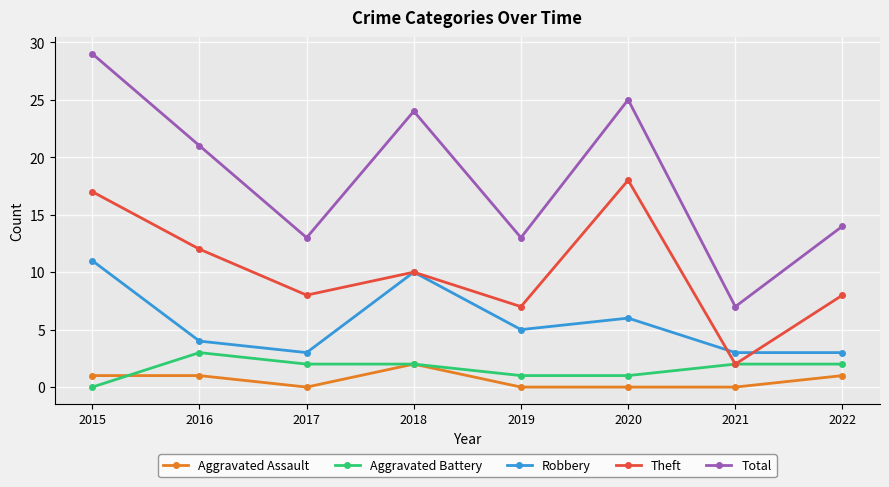

What are all the series names shown in the legend?

Aggravated Assault, Aggravated Battery, Robbery, Theft, Total